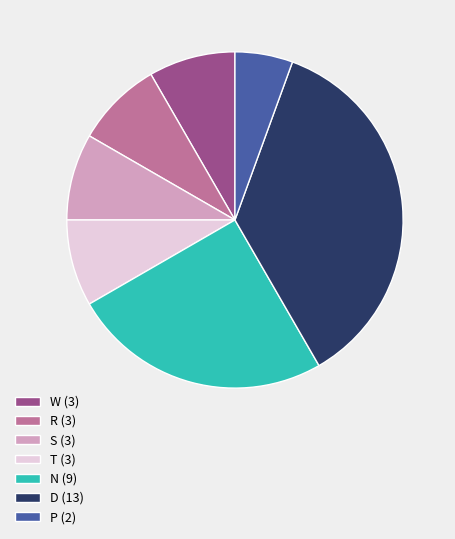

How many slices are in this pie chart?

7